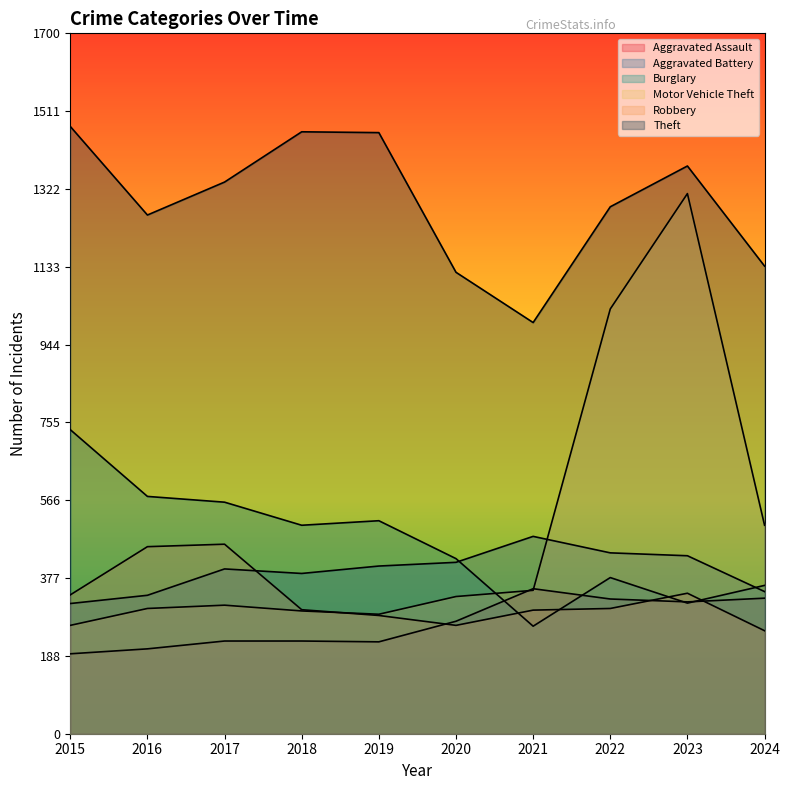

What is the sum of all Aggravated Assault values?

2674